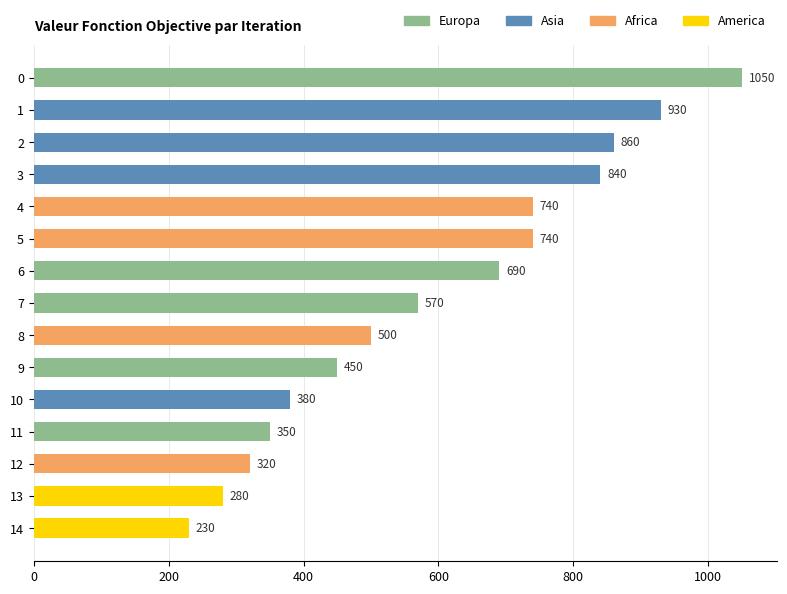

What is the change in value from 0 to 10?

-670